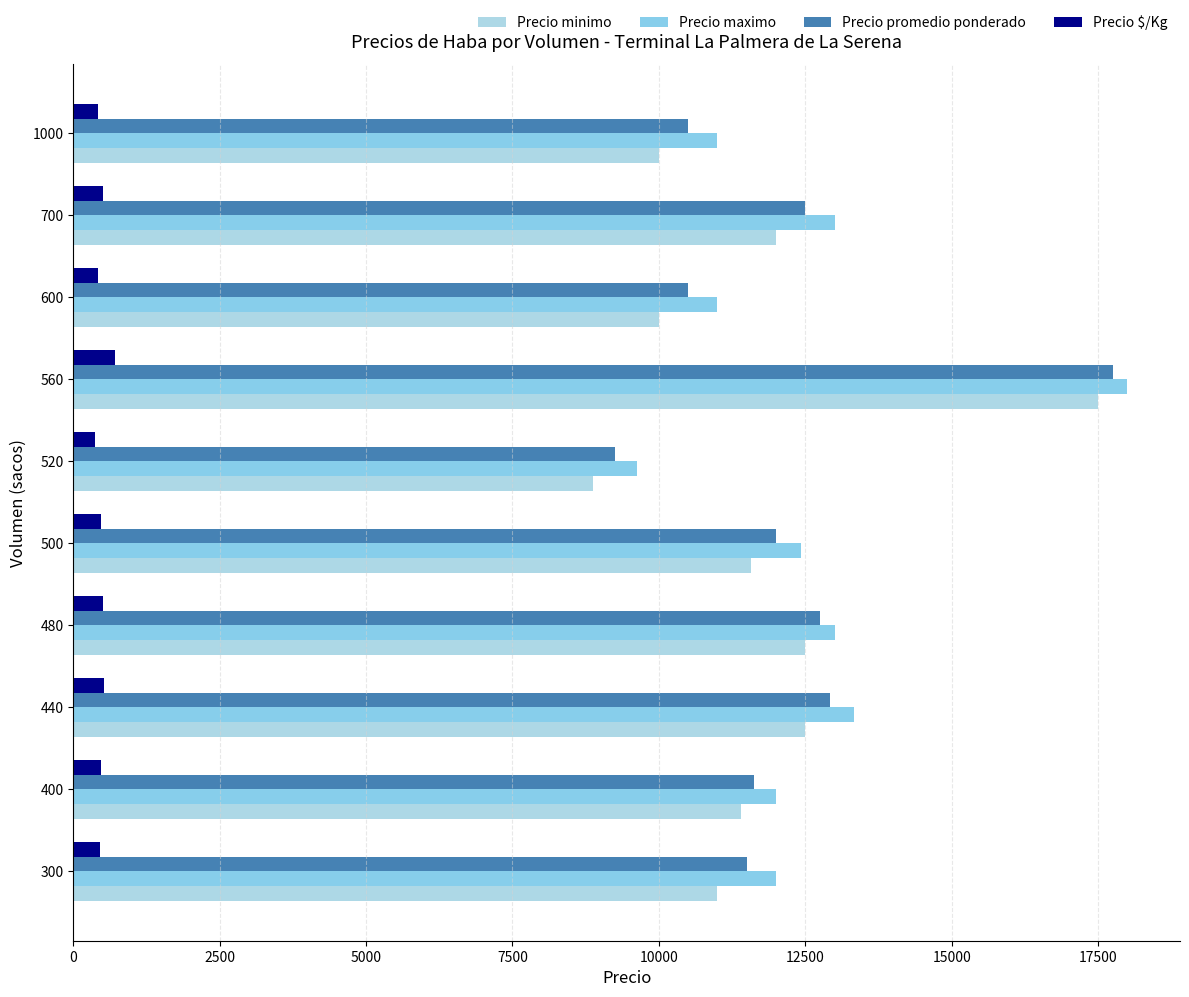

Reading right to left, transcribe all the data shown in this chart.

Precio minimo: 10000.0	12000.0	10000.0	17500.0	8875.0	11571.4	12500.0	12500.0	11400.0	11000.0
Precio maximo: 11000.0	13000.0	11000.0	18000.0	9625.0	12428.6	13000.0	13333.3	12000.0	12000.0
Precio promedio ponderado: 10500.0	12500.0	10500.0	17750.0	9250.0	12000.0	12750.0	12916.7	11625.0	11500.0
Precio $/Kg: 420.0	500.0	420.0	710.0	370.0	480.0	510.0	516.7	465.0	460.0